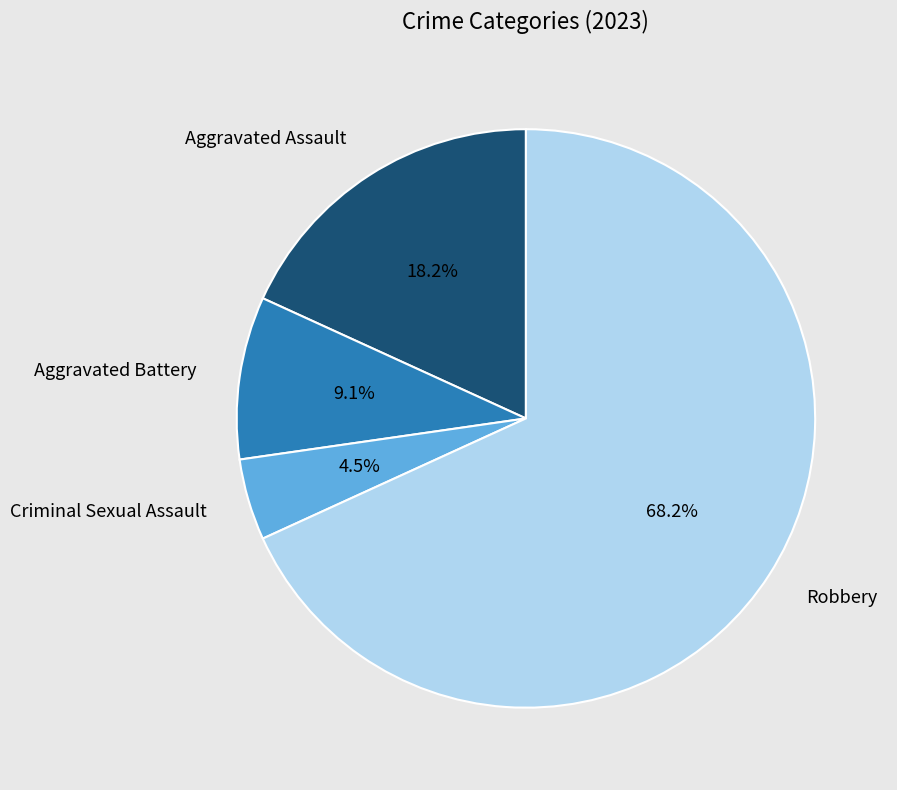

To the nearest percent, what percentage of the pie is Aggravated Battery?

9%